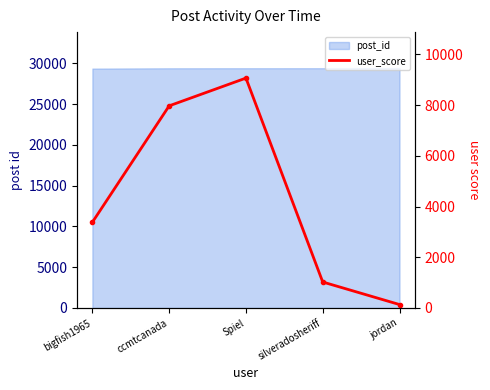

Reading left to right, transcribe all the data shown in this chart.

bigfish1965=3382	ccmtcanada=7971	Spiel=9065	silveradosheriff=1025	jordan=136